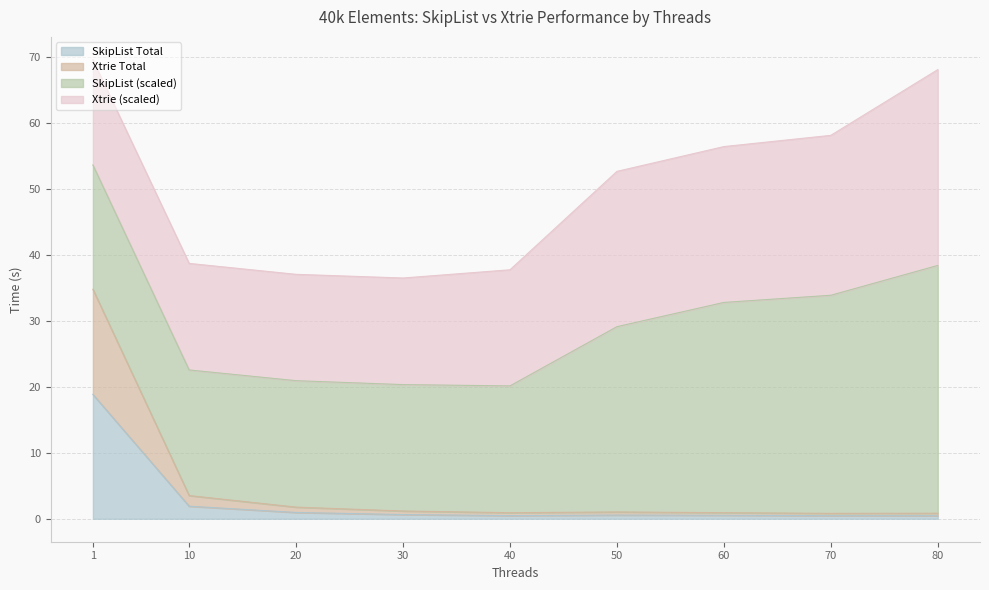

True or false: Xtrie Total and SkipList Total intersect in this chart.

False